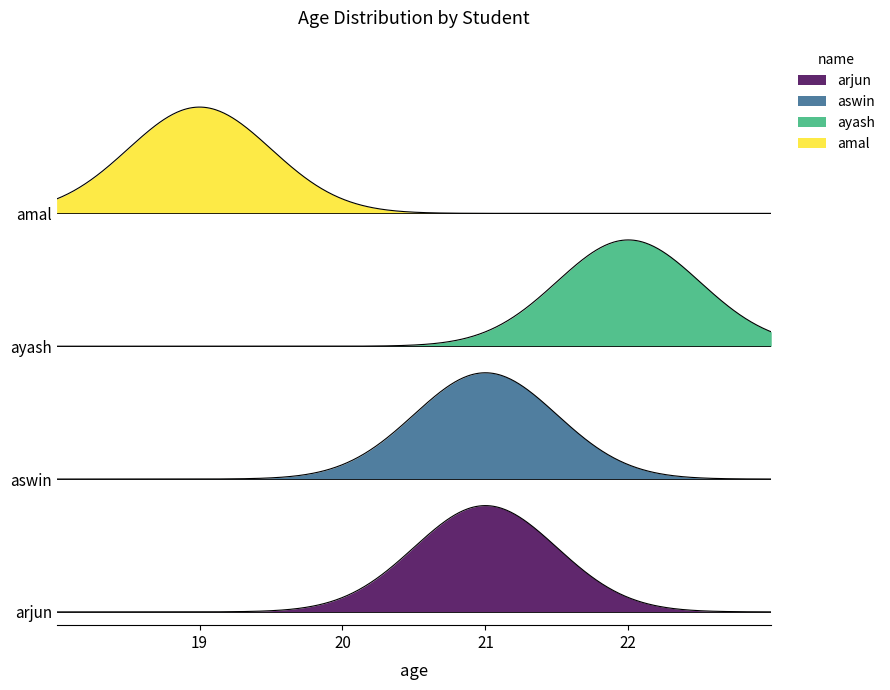

Count the values in the range 21 to 22.

3